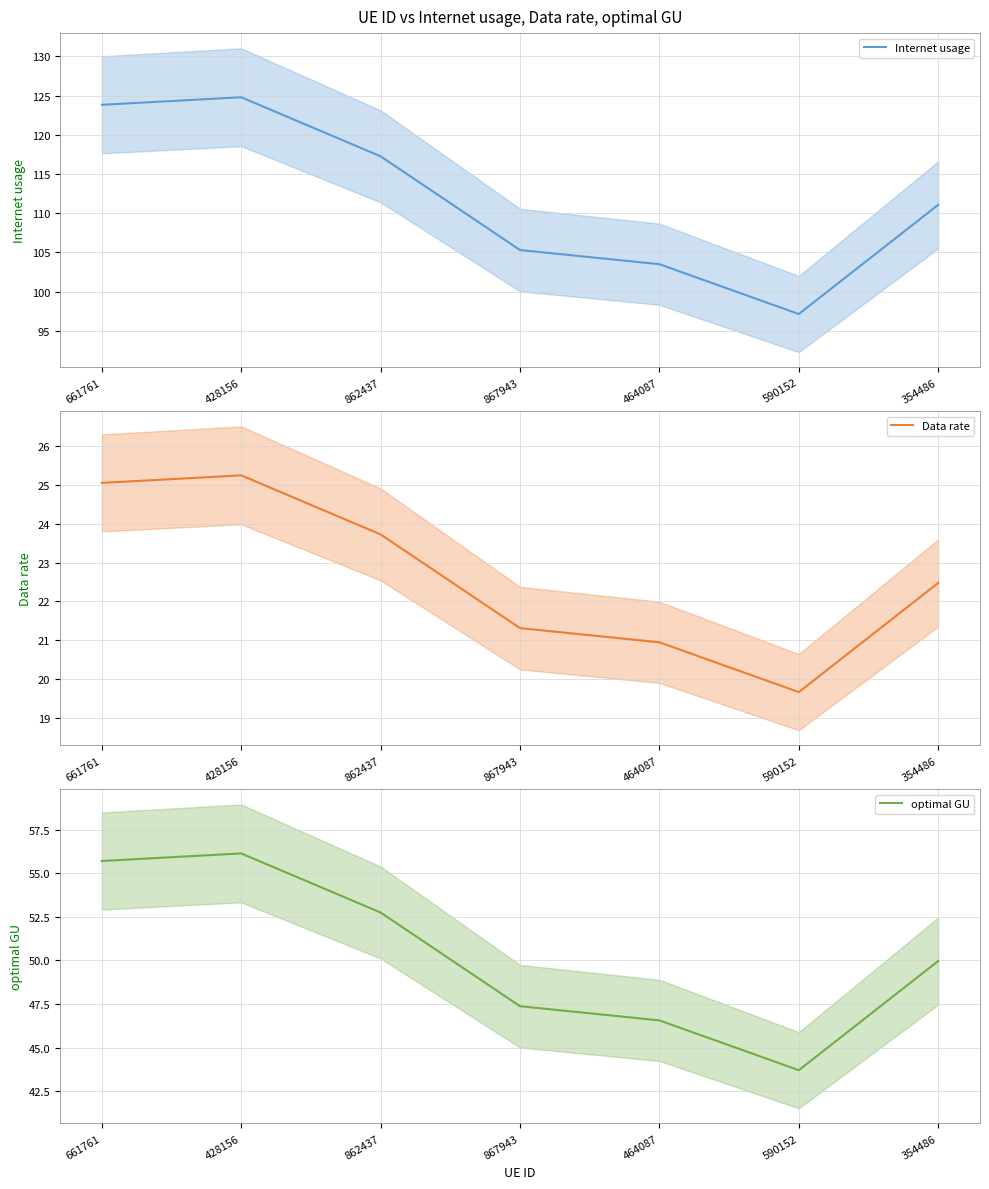

Is it true that Data rate equals 36.2 at 354486?

False